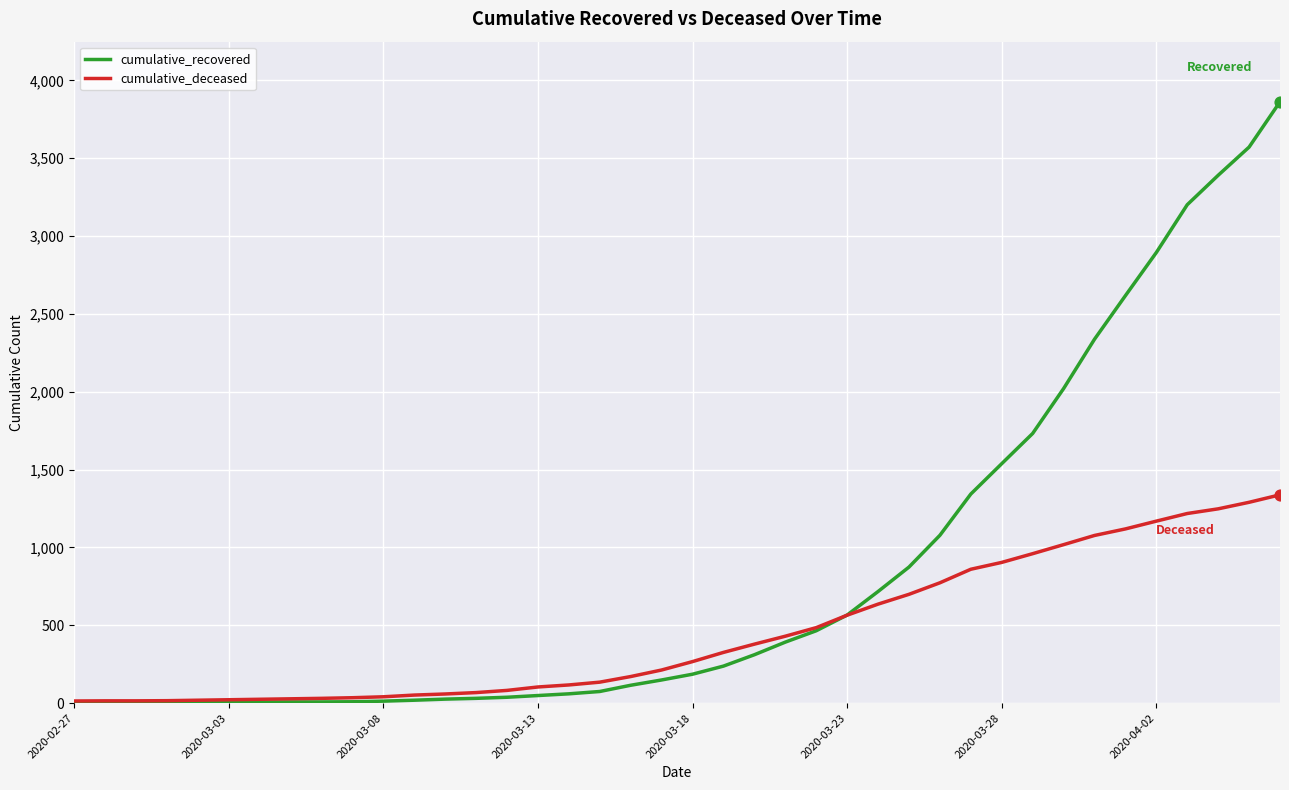

Which series has the largest total across all categories?

cumulative_recovered